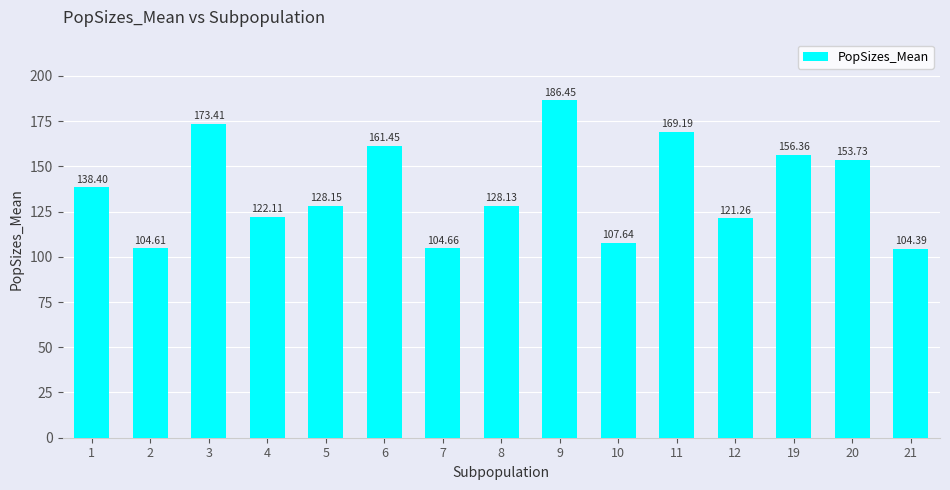

How many series are shown in this chart?

1